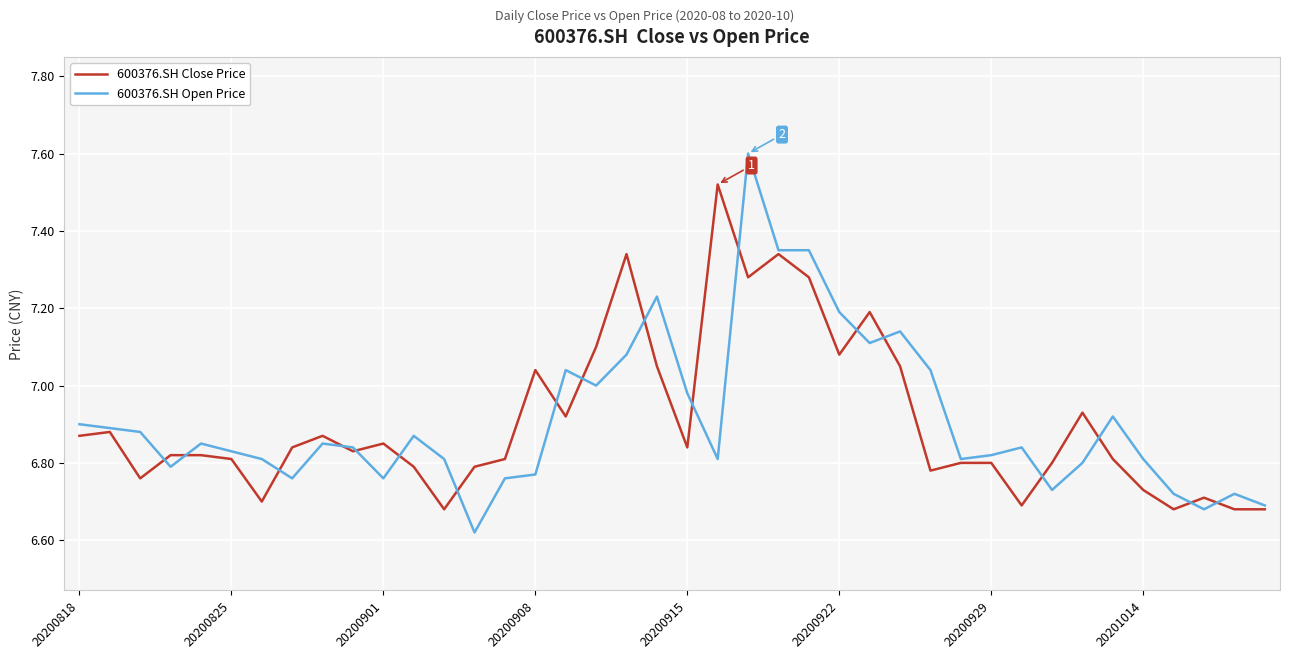

What is the highest value of the 600376.SH Open Price series?

7.6